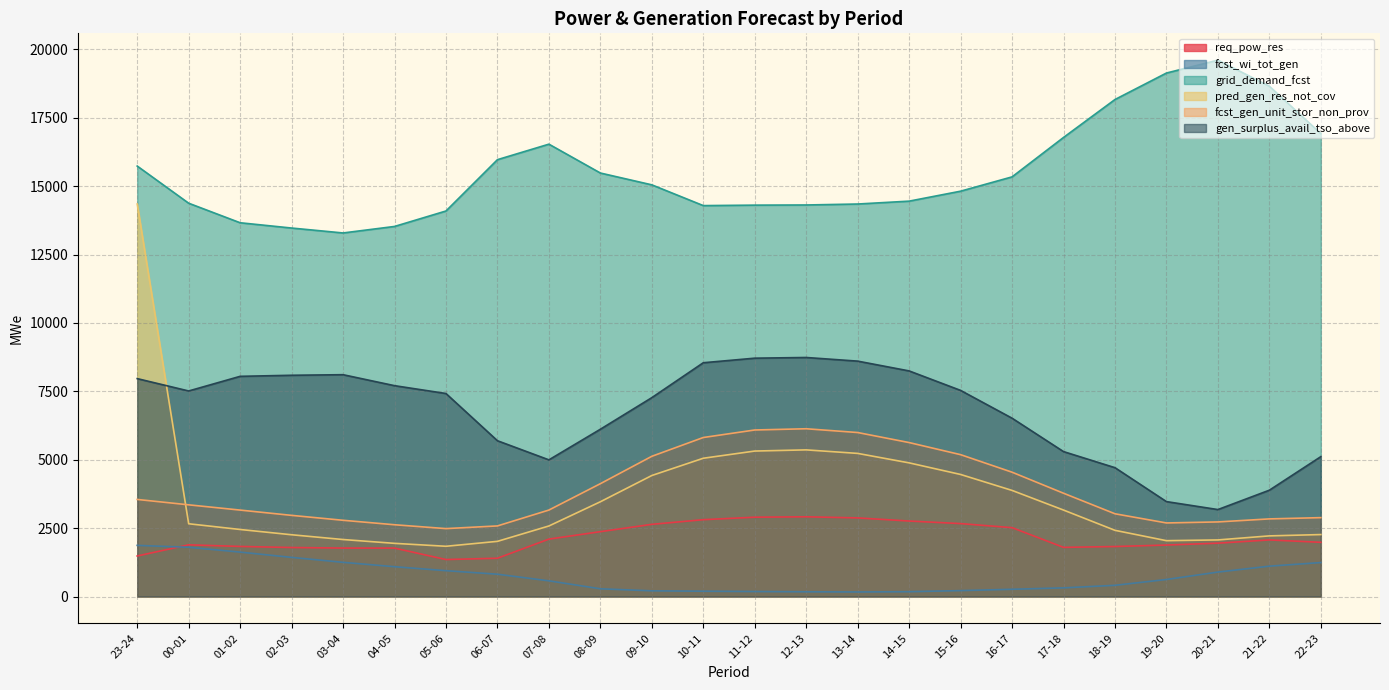

At how many categories does at least one series exceed 19224?

1